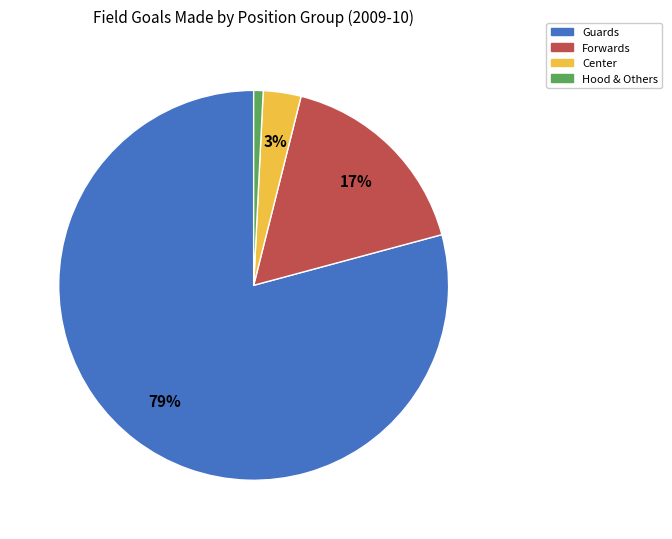

Is there any slice that represents more than half of the pie?

Yes